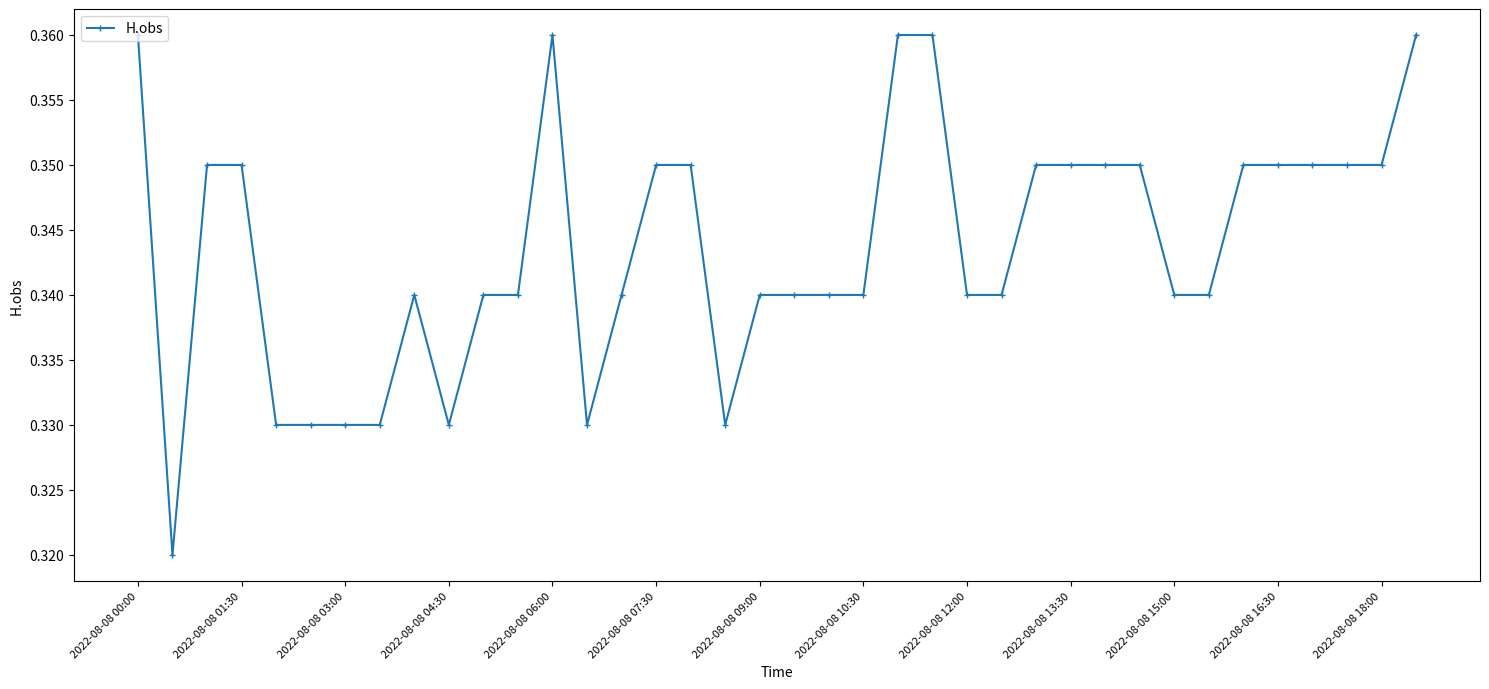

What is the sum of all values?

13.1